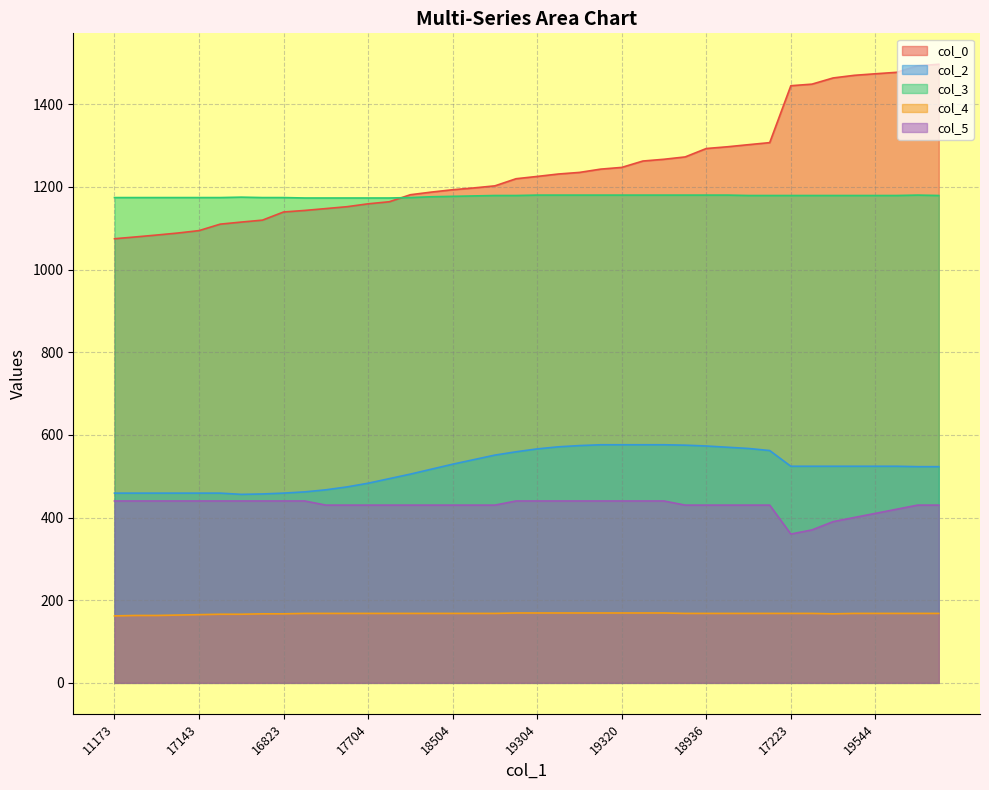

How many interior local valleys does the col_5 series have?

1